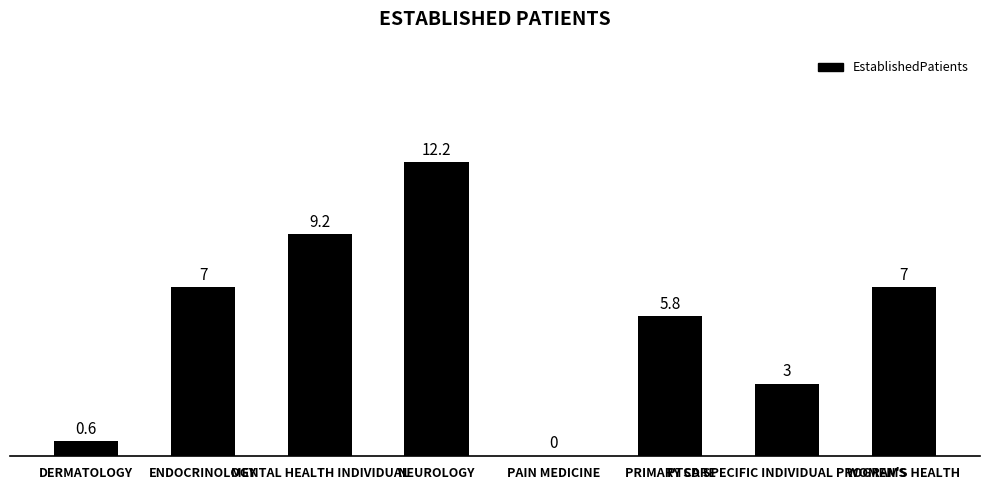

What is the greatest value displayed?

12.2